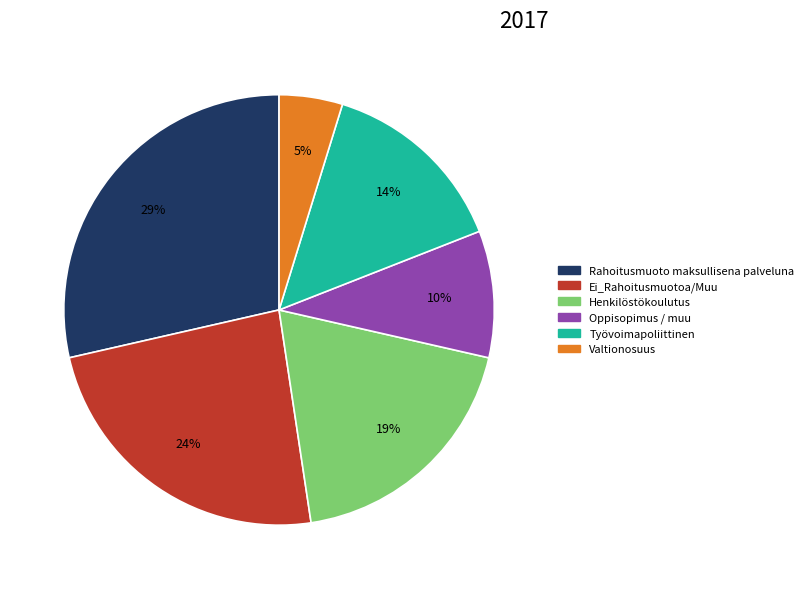

Is the sum of Henkilöstökoulutus and Oppisopimus / muu greater than half?

No